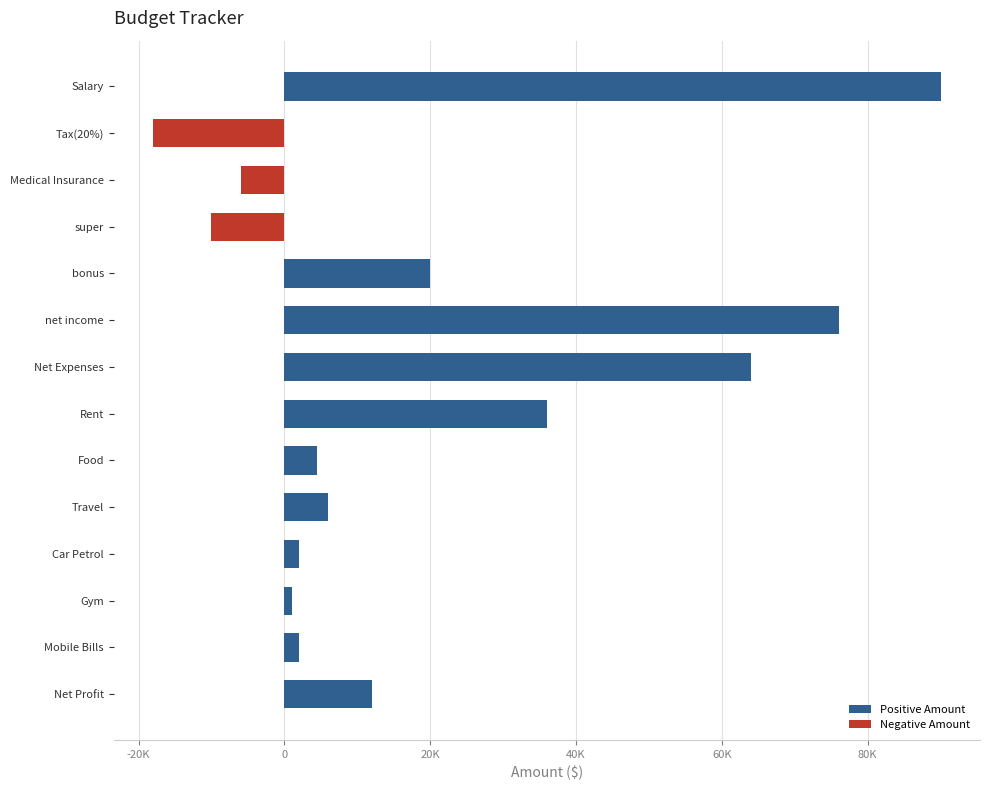

Does the chart contain any negative values?

Yes